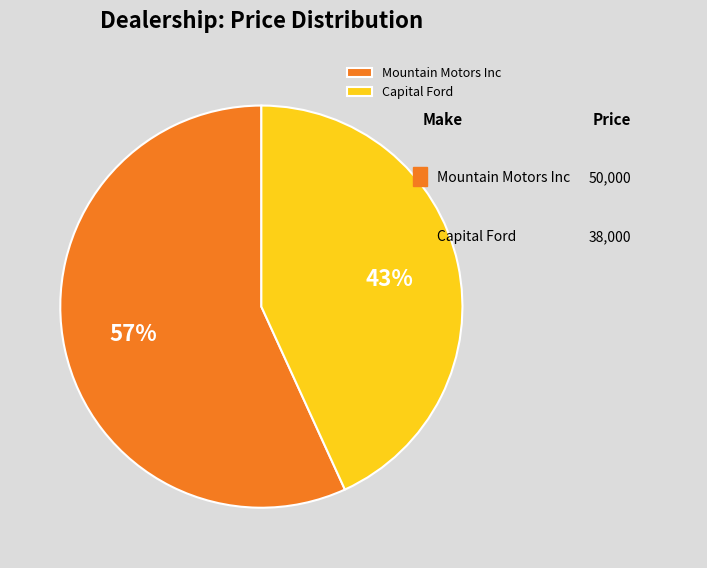

To the nearest percent, what is the difference between the largest and smallest slice percentages?

14%